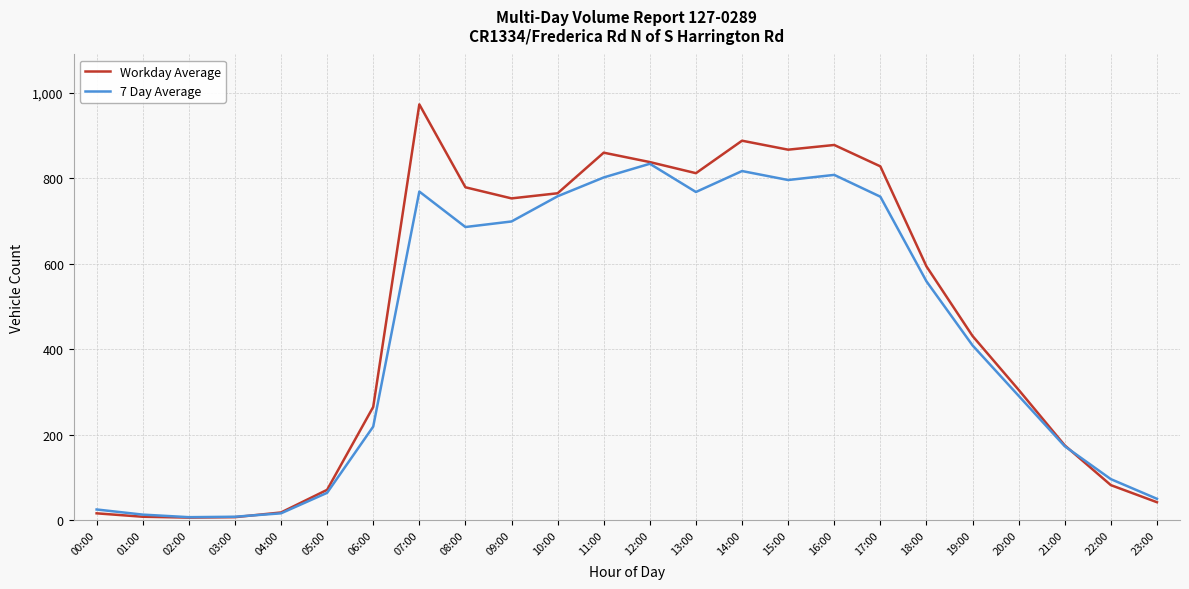

Read the 7 Day Average value at 04:00.

16